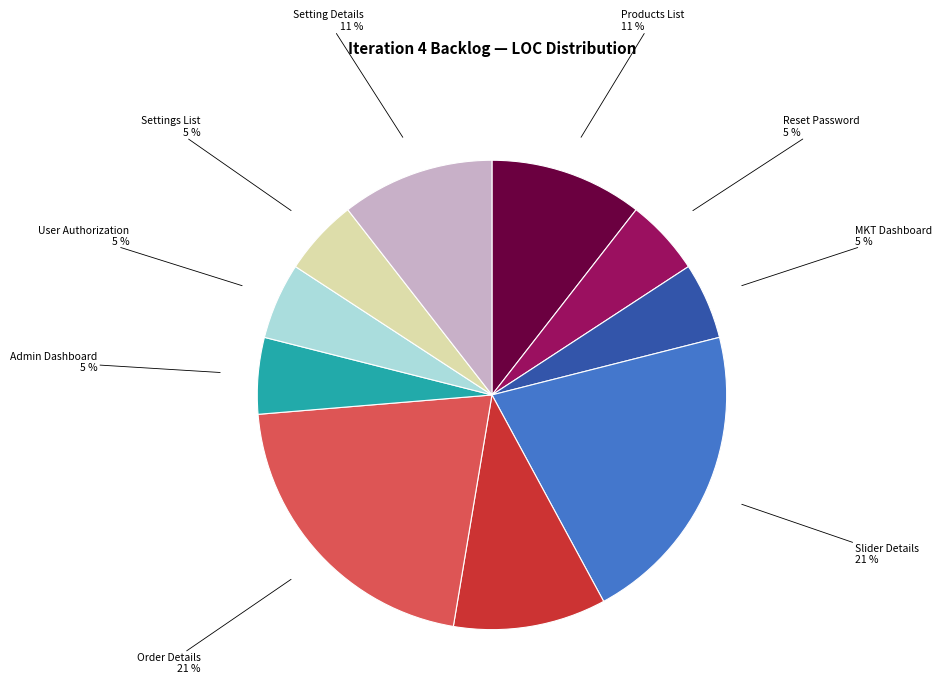

Does any single category account for the majority?

No